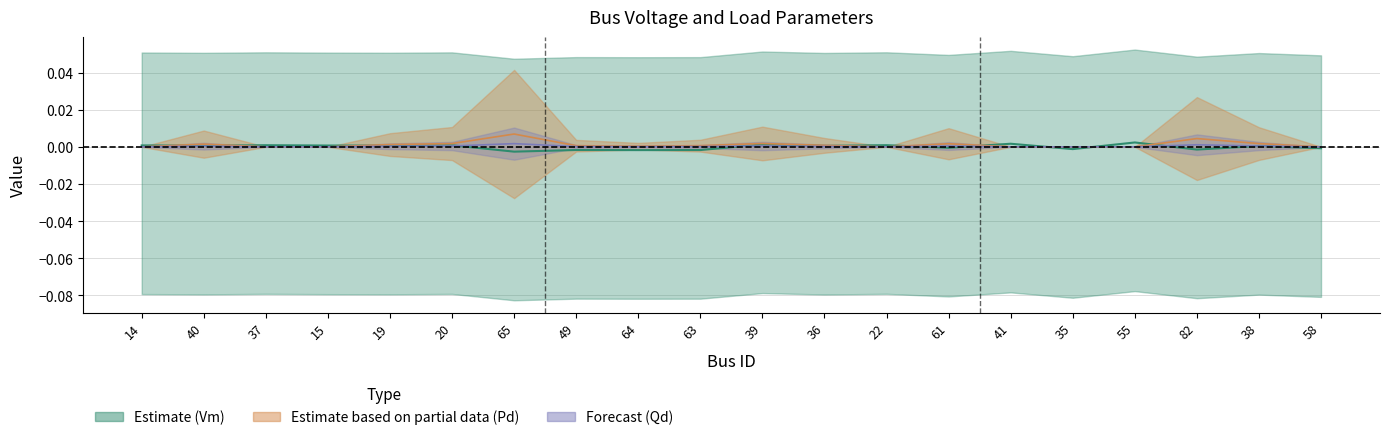

In Pd, how many points are lower than both neighbors (excluding endpoints)?

2